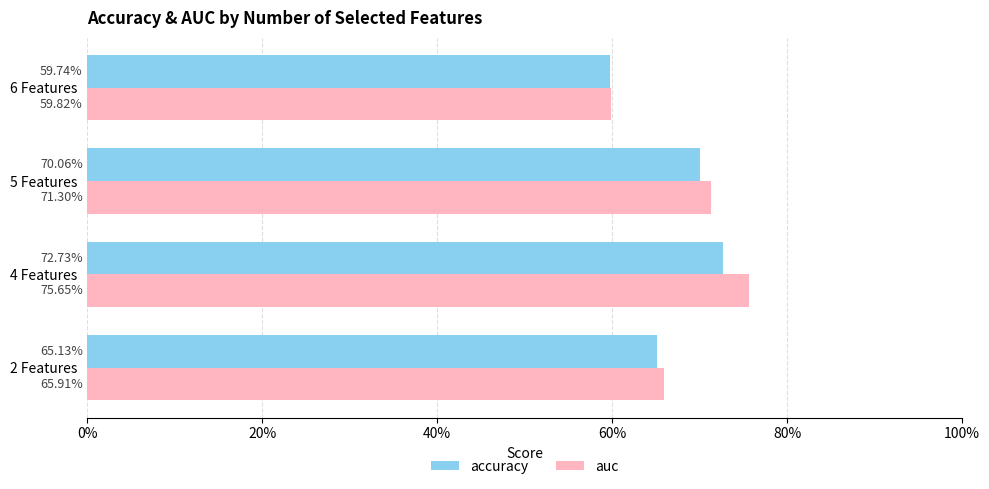

What are all the series names shown in the legend?

accuracy, auc